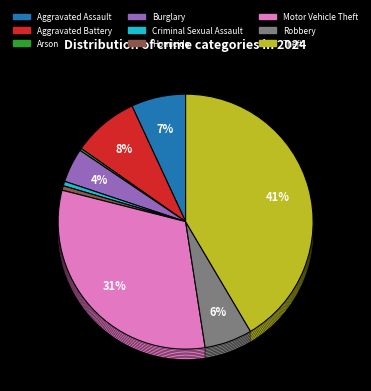

How many slices are in this pie chart?

9